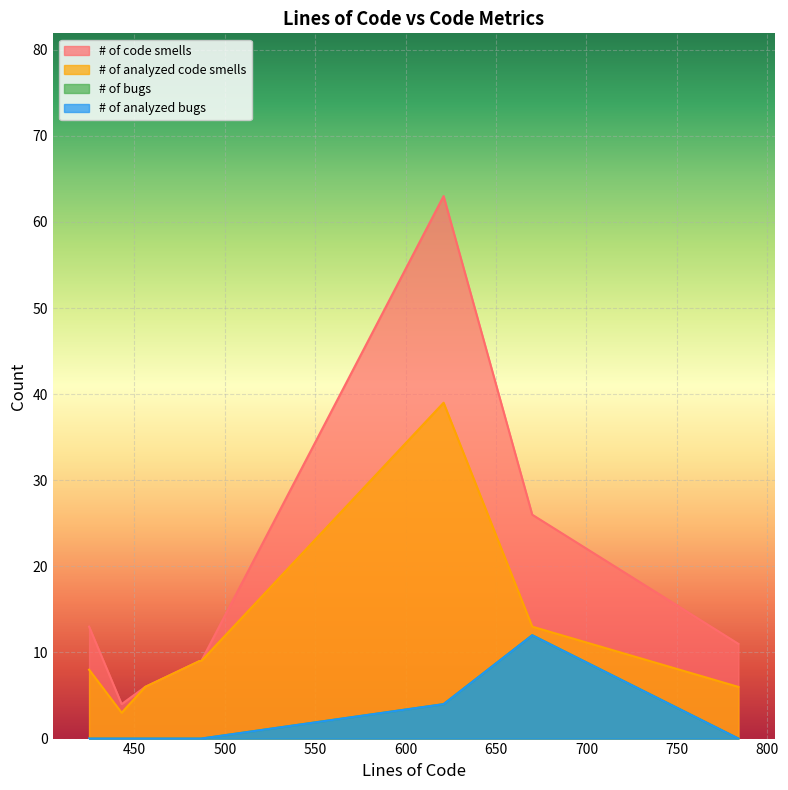

Is it true that # of analyzed bugs equals 8 at 456?

False